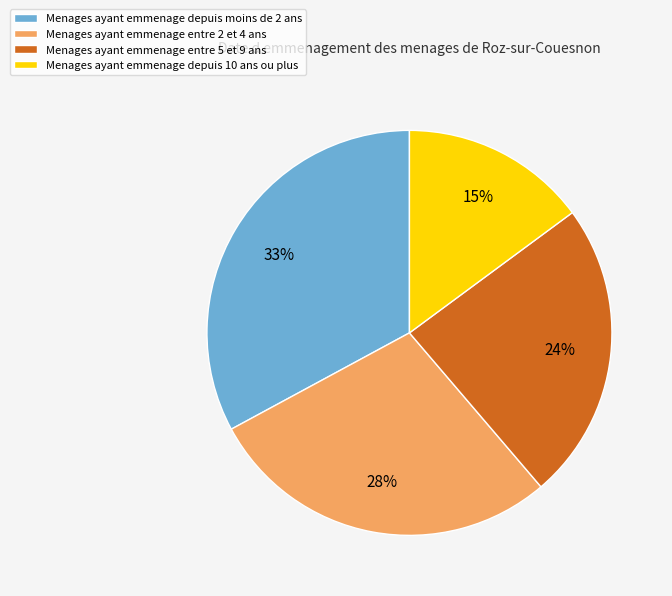

Which slice is the smallest?

Menages ayant emmenage depuis 10 ans ou plus